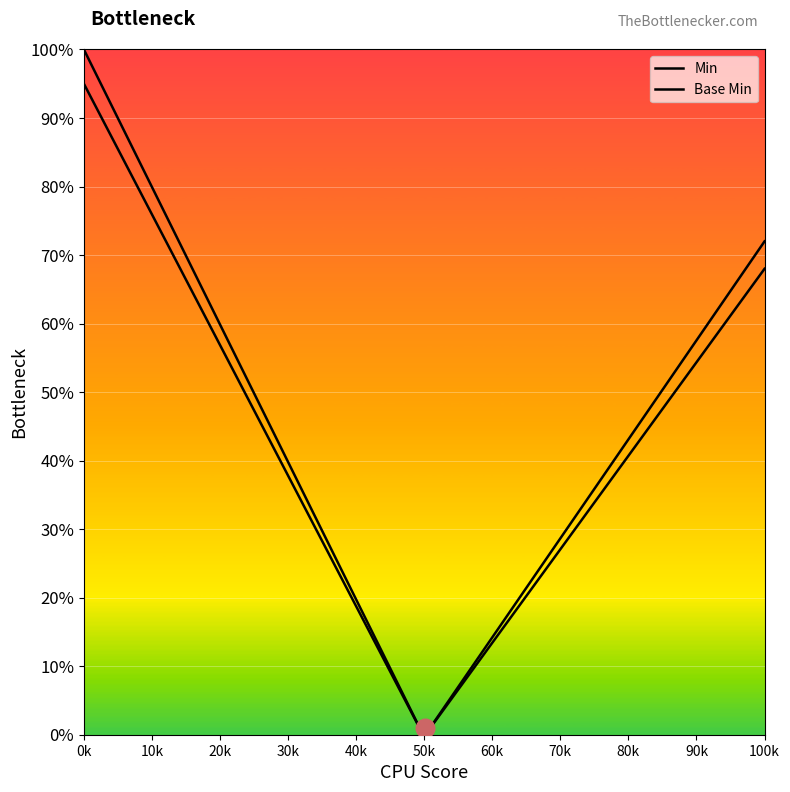

Which series contains the lowest Y value?

Min